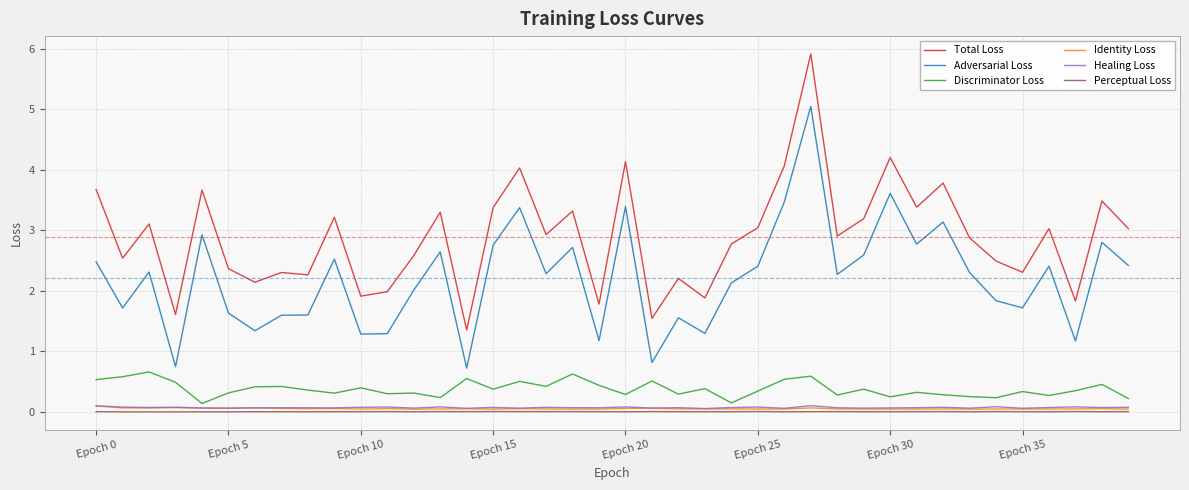

True or false: Perceptual Loss and Total Loss intersect in this chart.

False